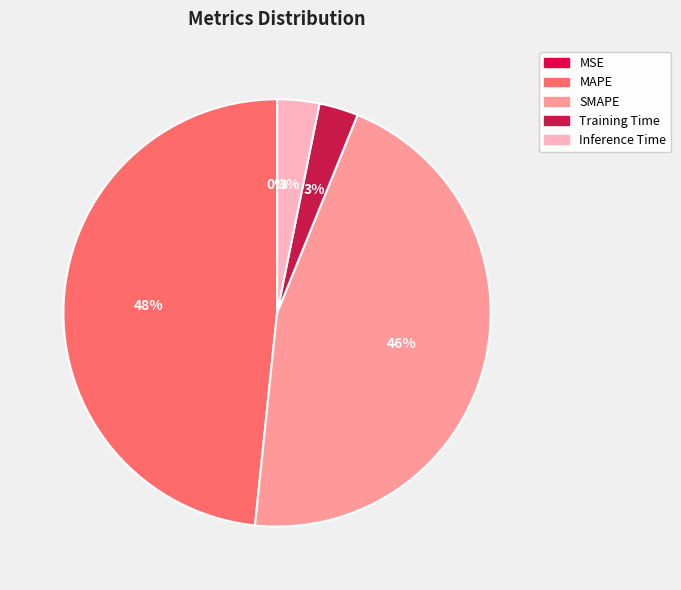

Which slice is the smallest?

MSE